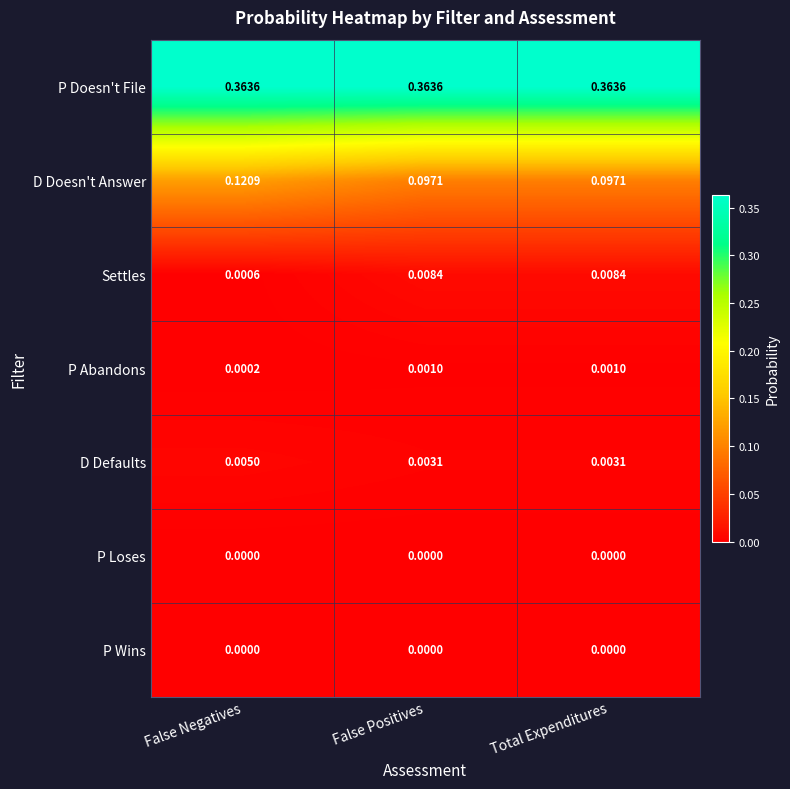

Between False Negatives and False Positives, which series saw the biggest shift?

D Doesn't Answer